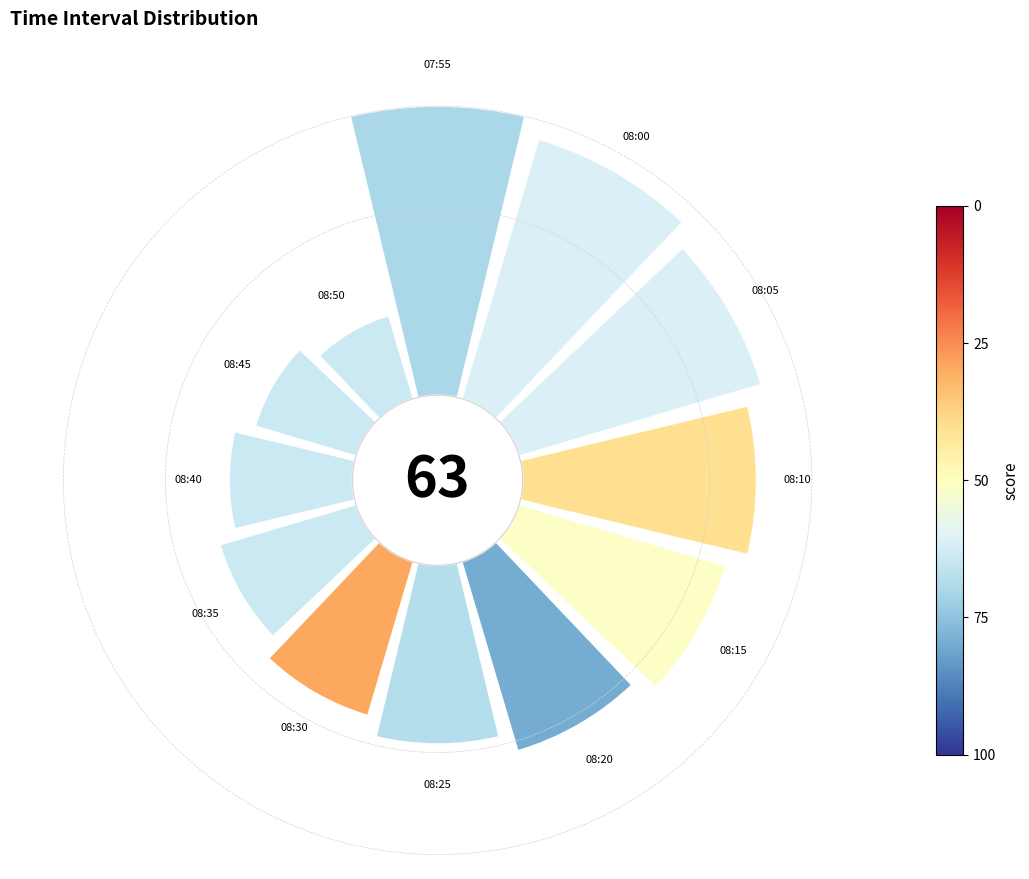

How many segments does this pie chart have?

12